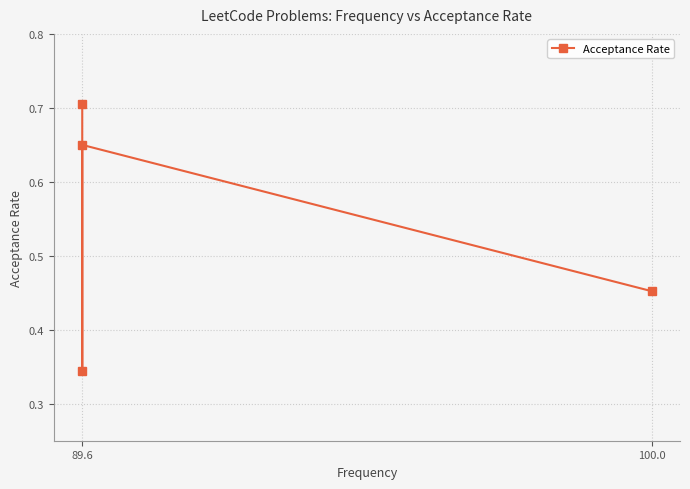

How many interior local valleys (lower than both neighbors) does the data have?

1